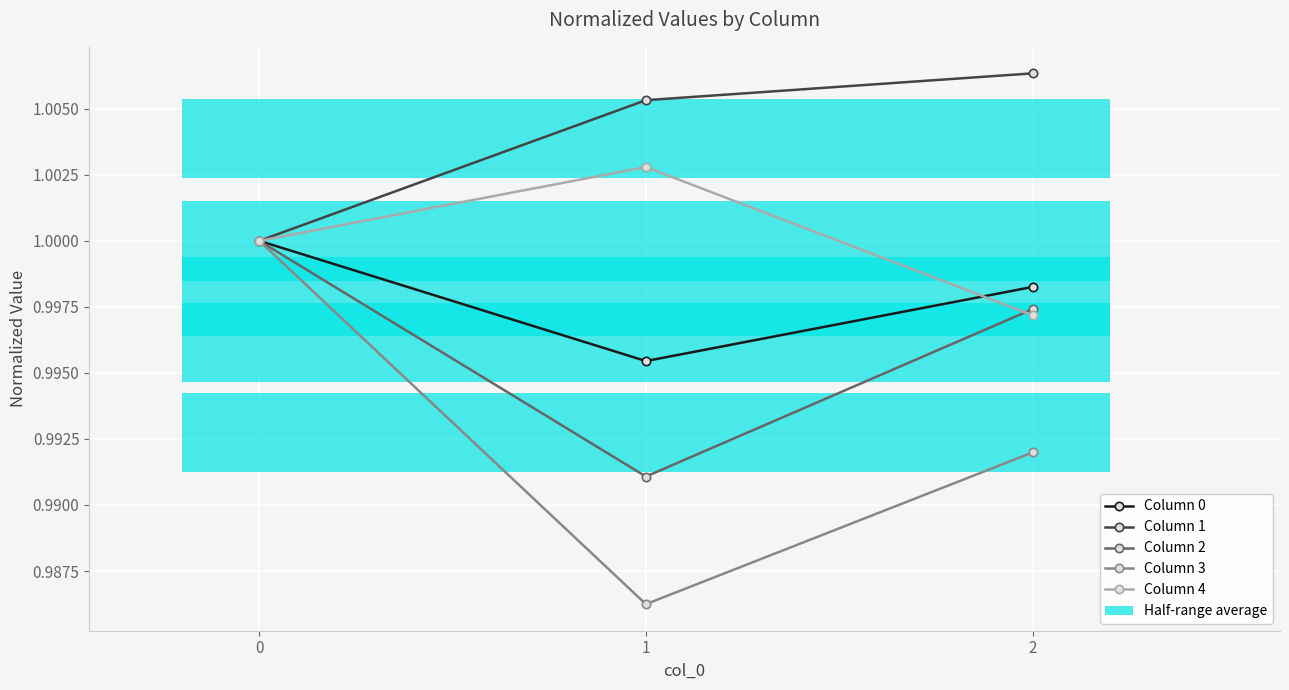

The Column 3 series shows 1.0 at 0. True or false?

True